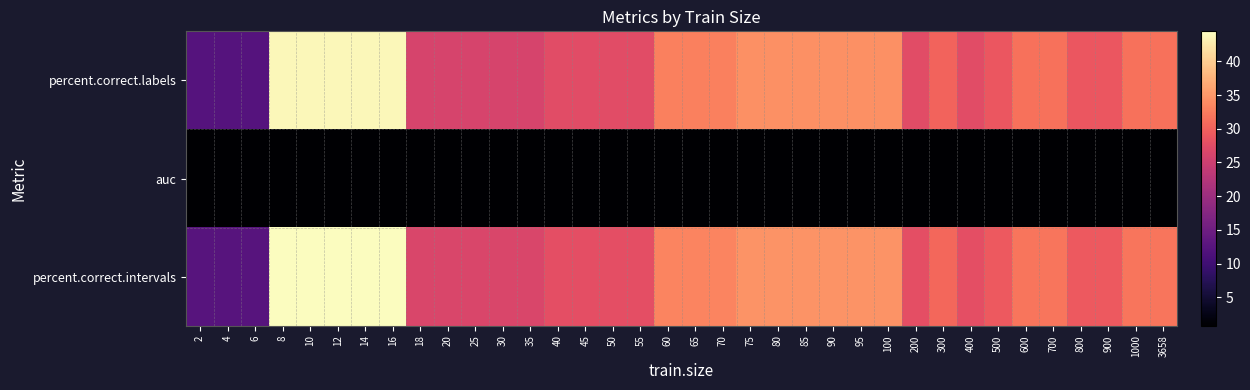

Reading left to right, transcribe all the data shown in this chart.

percent.correct.labels: 2=12.3	4=12.3	6=12.3	8=43.8	10=43.8	12=43.8	14=43.8	16=43.8	18=26.0	20=26.0	25=26.0	30=26.0	35=26.0	40=27.4	45=27.4	50=27.4	55=27.4	60=32.9	65=32.9	70=32.9	75=34.2	80=34.2	85=34.2	90=34.2	95=34.2	100=34.2	200=27.4	300=30.1	400=27.4	500=28.8	600=31.5	700=31.5	800=28.8	900=28.8	1000=31.5	3658=31.5
auc: 2=0.8	4=0.8	6=0.8	8=0.8	10=0.8	12=0.8	14=0.8	16=0.8	18=0.8	20=0.8	25=0.8	30=0.8	35=0.8	40=0.8	45=0.8	50=0.8	55=0.8	60=0.8	65=0.8	70=0.8	75=0.8	80=0.8	85=0.8	90=0.8	95=0.8	100=0.8	200=0.8	300=0.8	400=0.8	500=0.8	600=0.8	700=0.8	800=0.8	900=0.8	1000=0.8	3658=0.8
percent.correct.intervals: 2=12.5	4=12.5	6=12.5	8=44.4	10=44.4	12=44.4	14=44.4	16=44.4	18=26.4	20=26.4	25=26.4	30=26.4	35=26.4	40=27.8	45=27.8	50=27.8	55=27.8	60=33.3	65=33.3	70=33.3	75=34.7	80=34.7	85=34.7	90=34.7	95=34.7	100=34.7	200=27.8	300=30.6	400=27.8	500=29.2	600=31.9	700=31.9	800=29.2	900=29.2	1000=31.9	3658=31.9